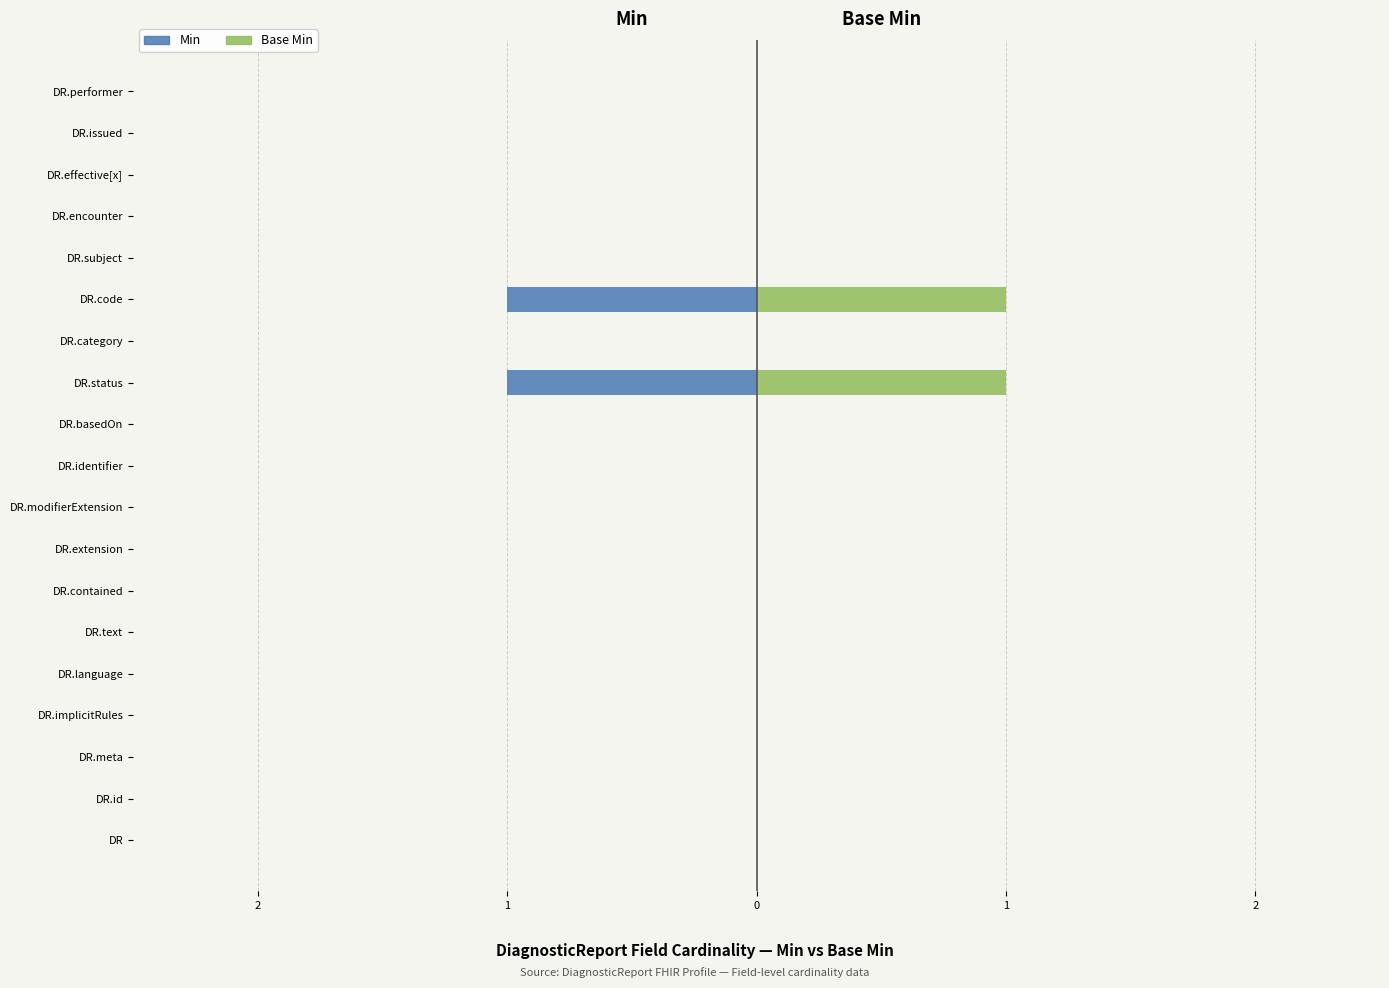

Rank the series at DR.basedOn from highest to lowest value.

Min, Base Min